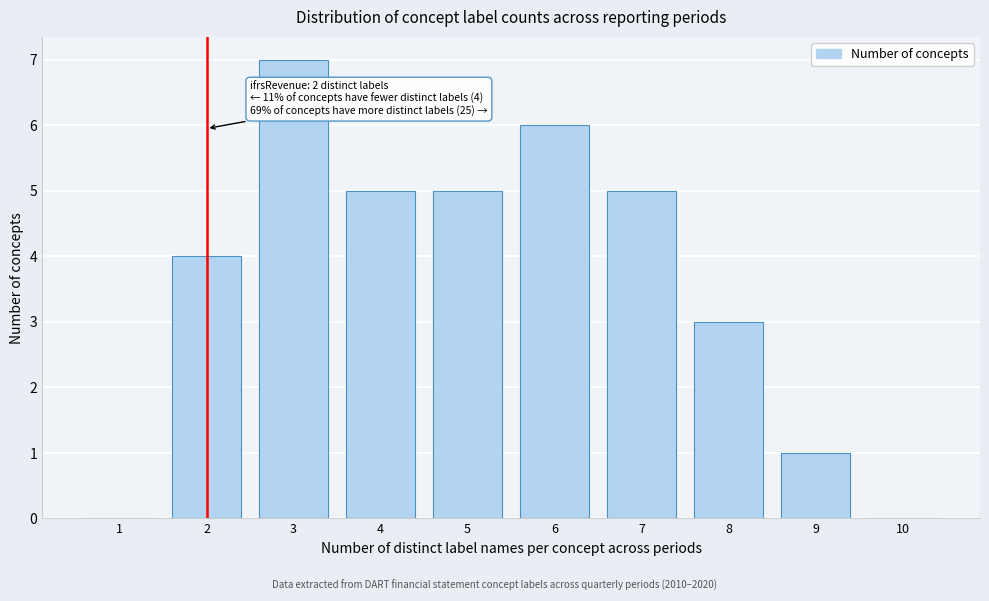

Reading left to right, list all the values displayed in this chart.

1=0	2=4	3=7	4=5	5=5	6=6	7=5	8=3	9=1	10=0